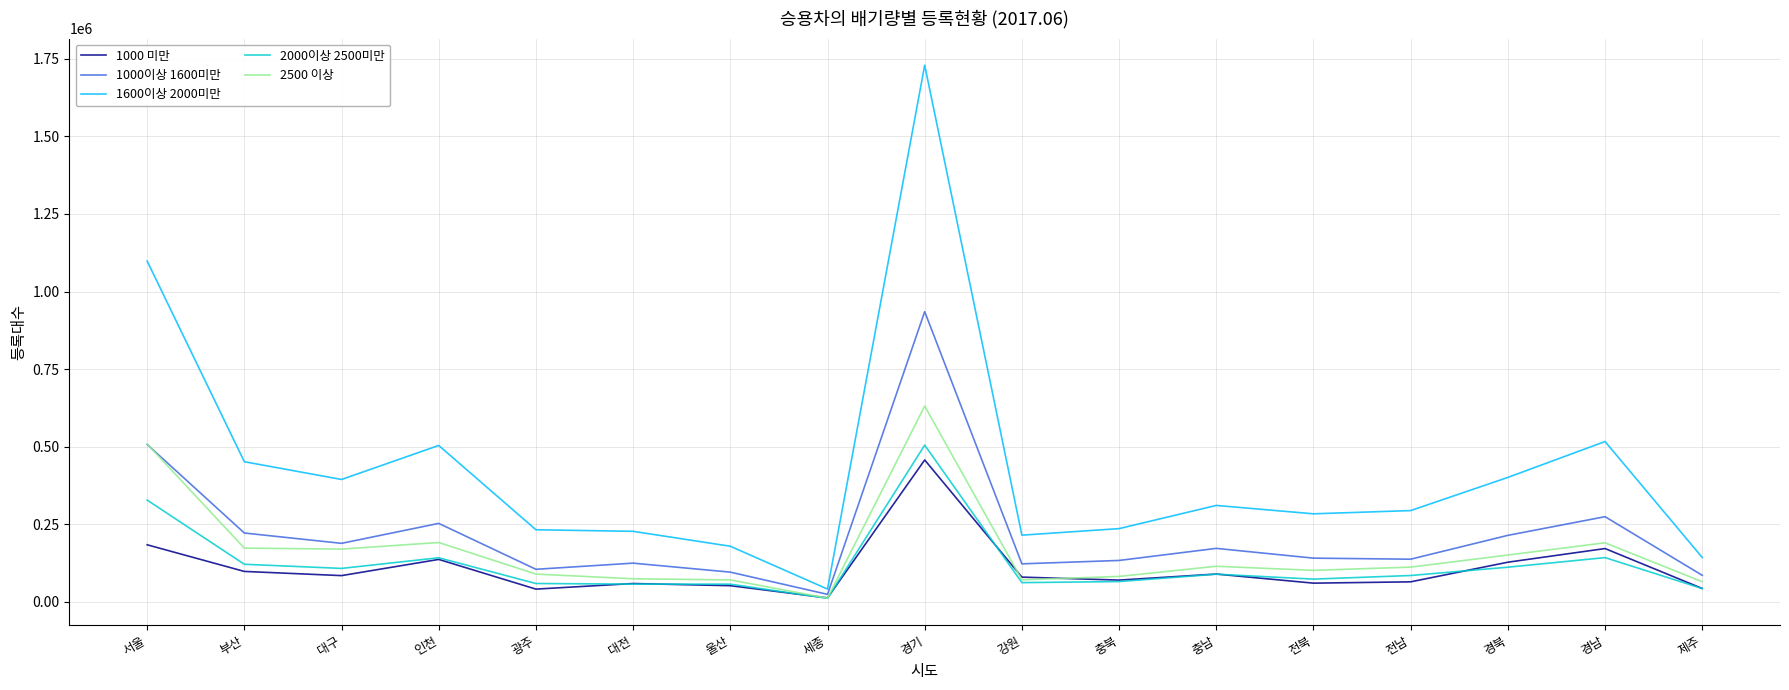

Where is the first local maximum for 2500 이상?

인천